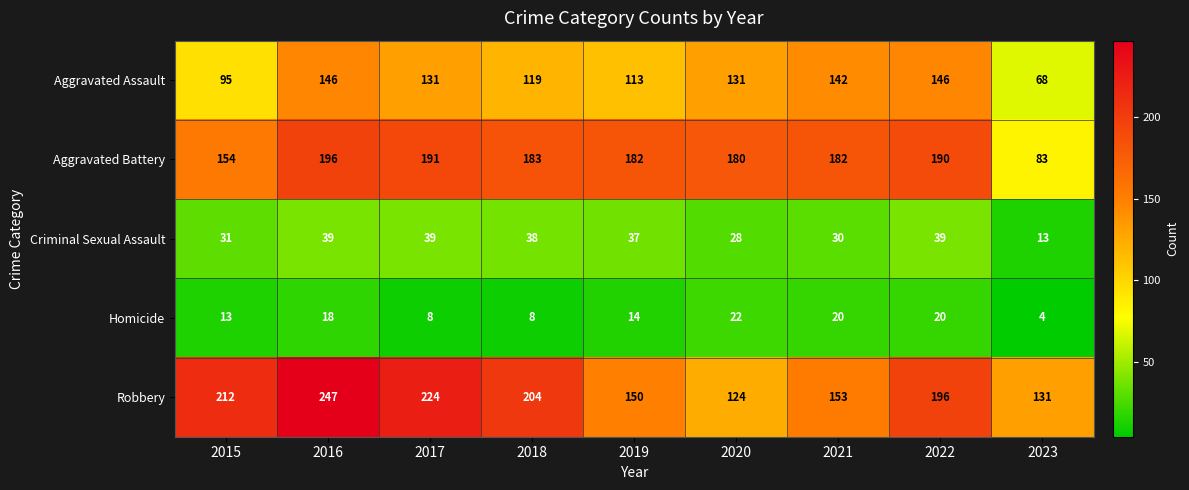

At which category is the sum across all series the highest?

2016